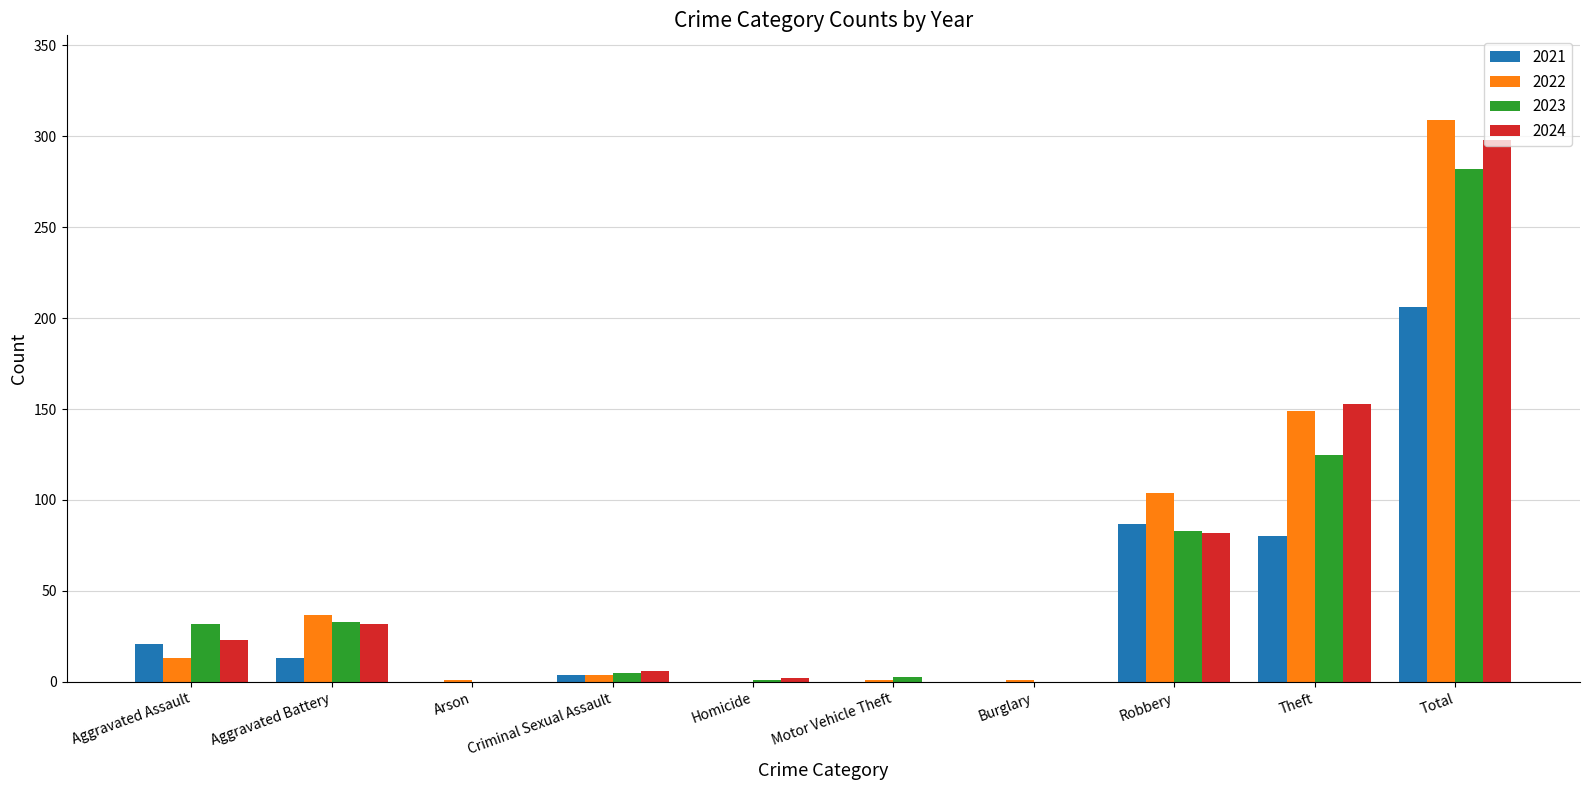

How many categories are shown in the chart?

10